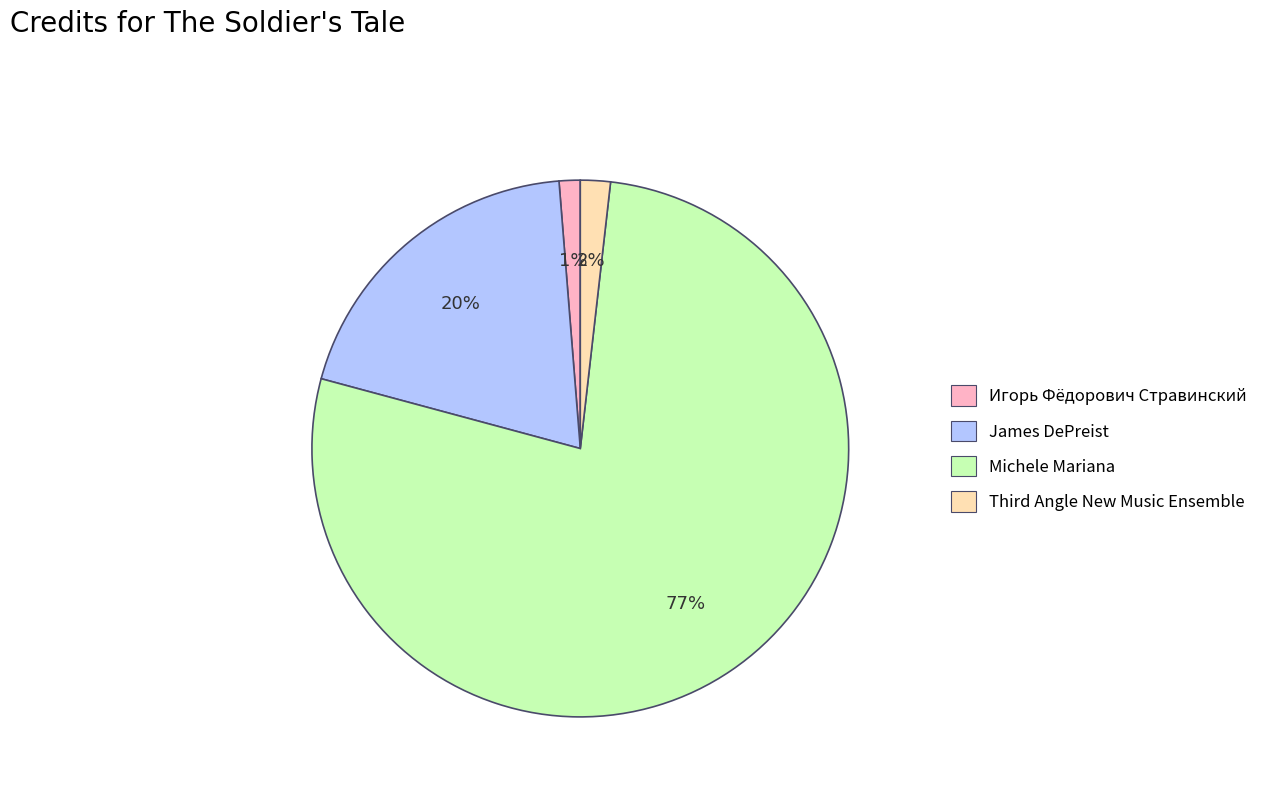

Rank the categories by value from lowest to highest.

Игорь Фёдорович Стравинский, Third Angle New Music Ensemble, James DePreist, Michele Mariana